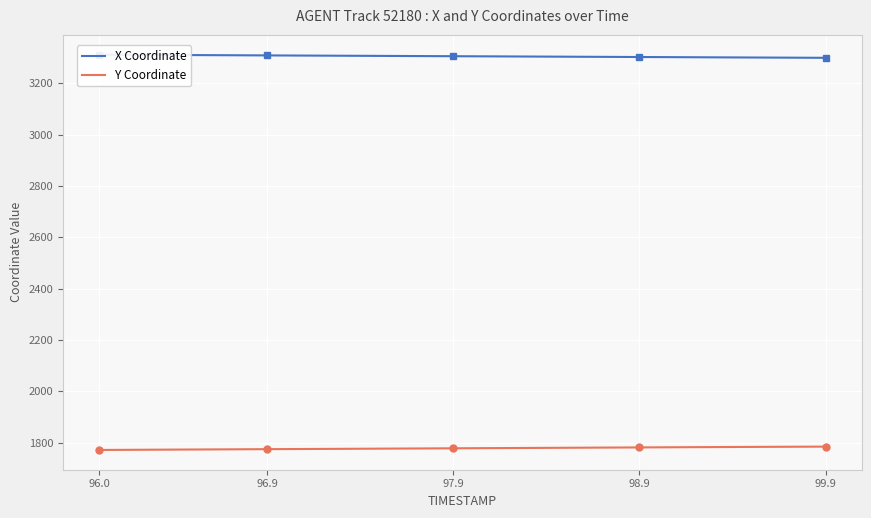

True or false: X Coordinate and Y Coordinate cross at least once.

False